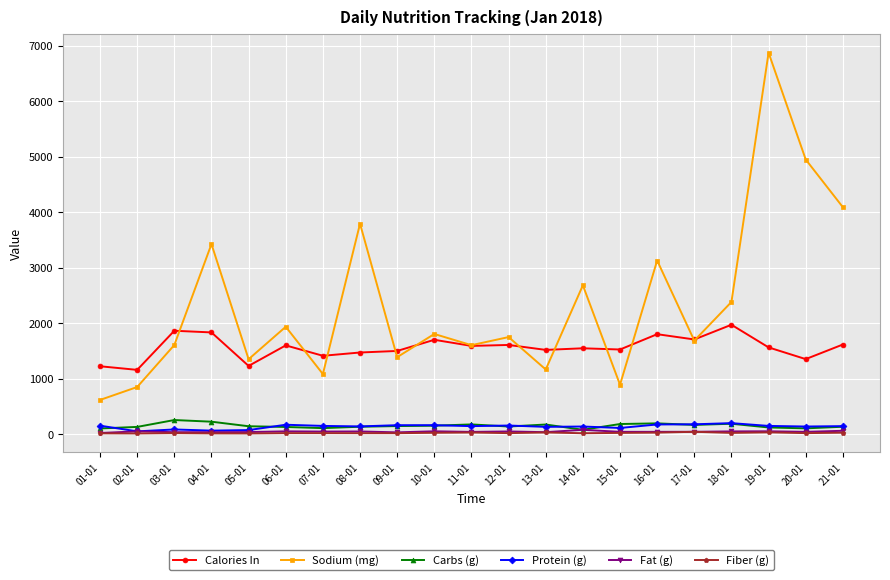

Which series changed the most between 12-01 and 21-01?

Sodium (mg)